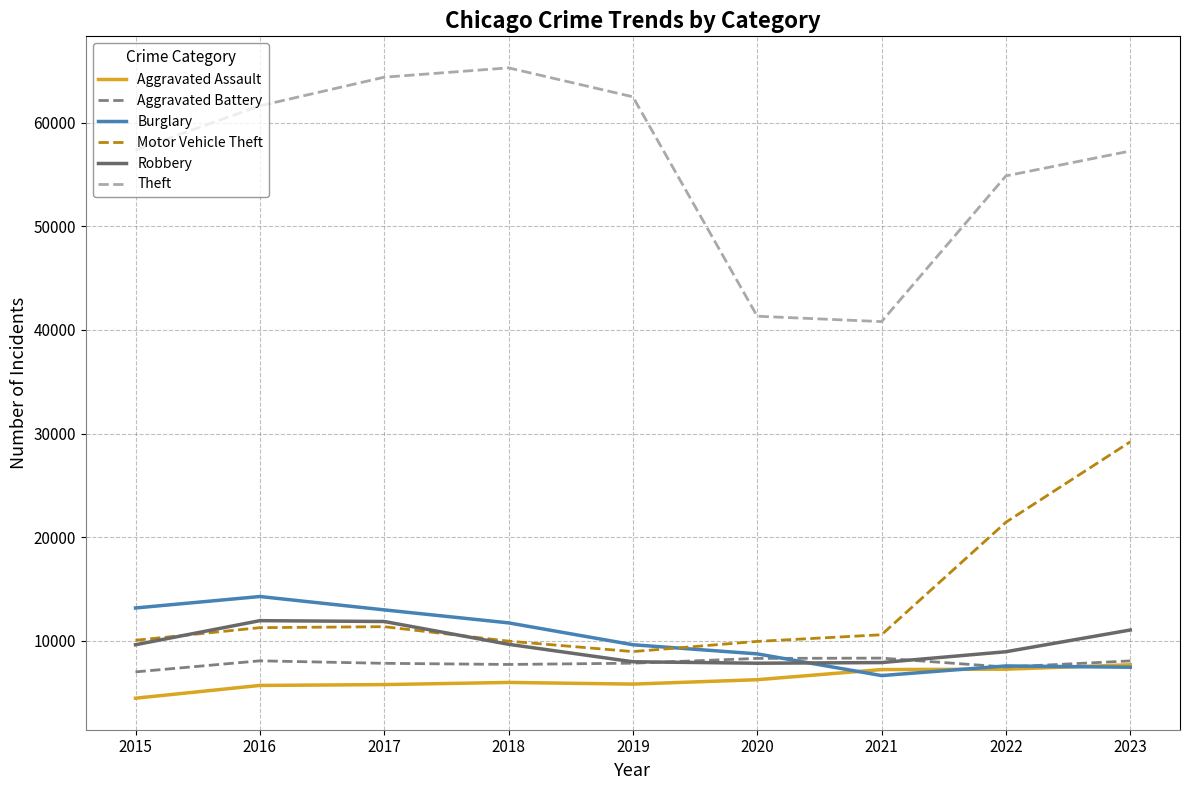

What is the difference between the maximum and second lowest values in the Motor Vehicle Theft series?

19254